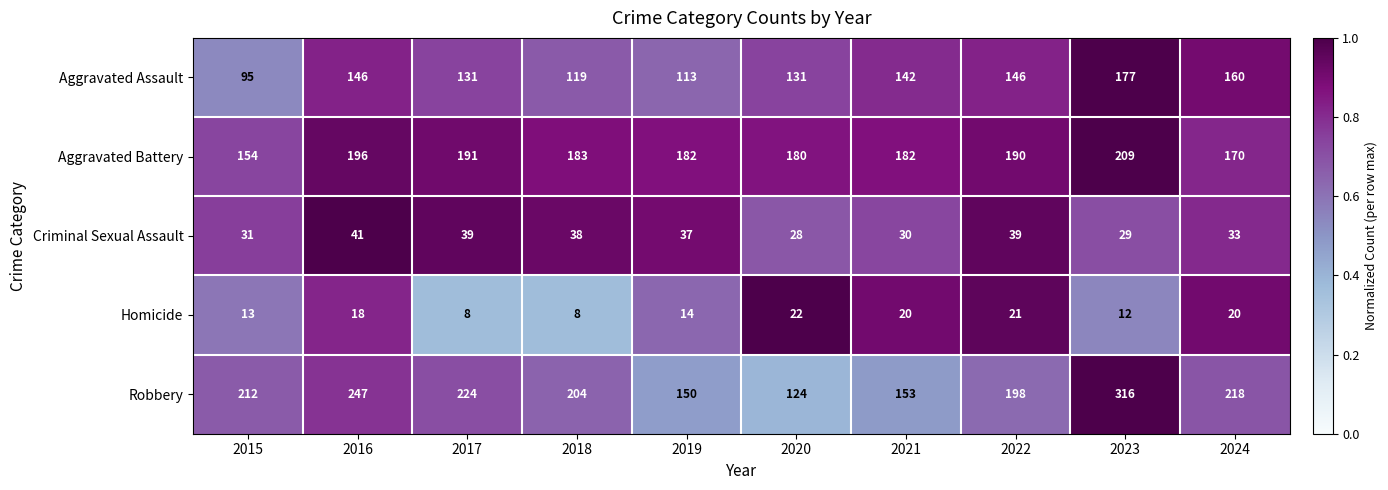

What is the sum of the Criminal Sexual Assault values at 2018 and 2021?

68